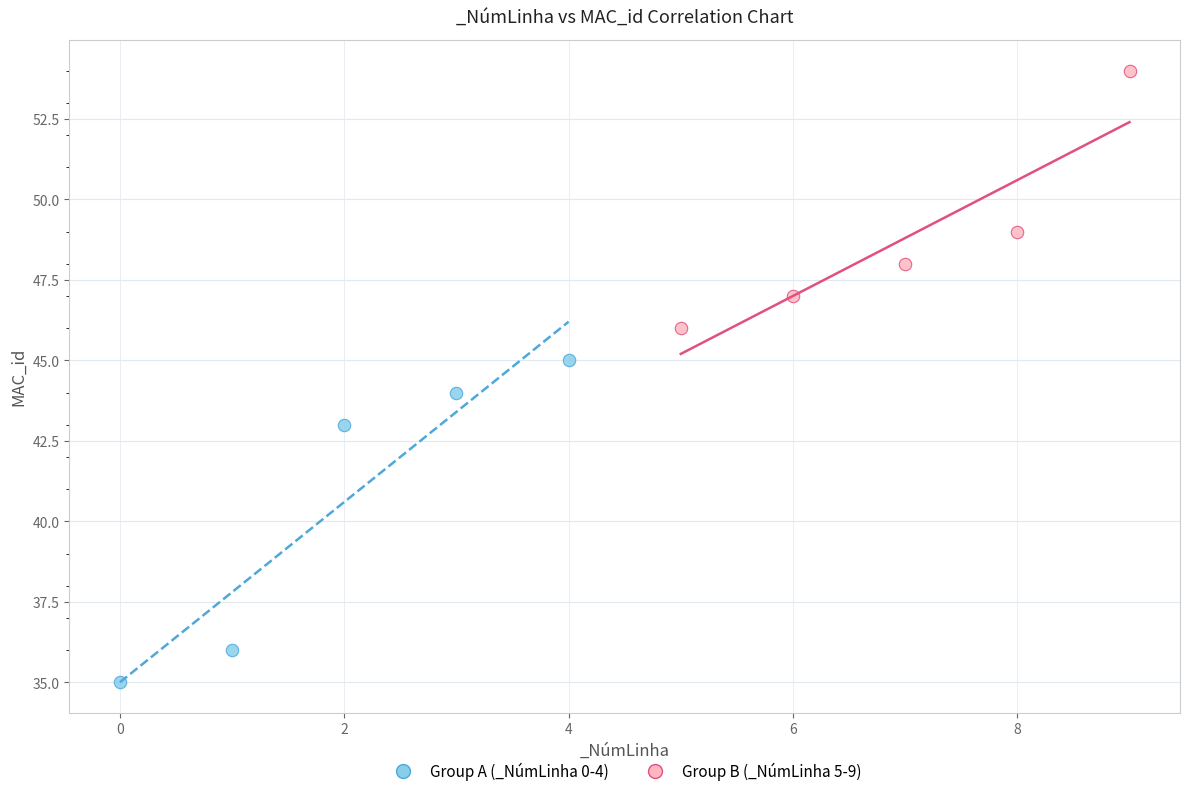

What are all the series names shown in the legend?

Group A (_NúmLinha 0-4), Group B (_NúmLinha 5-9)